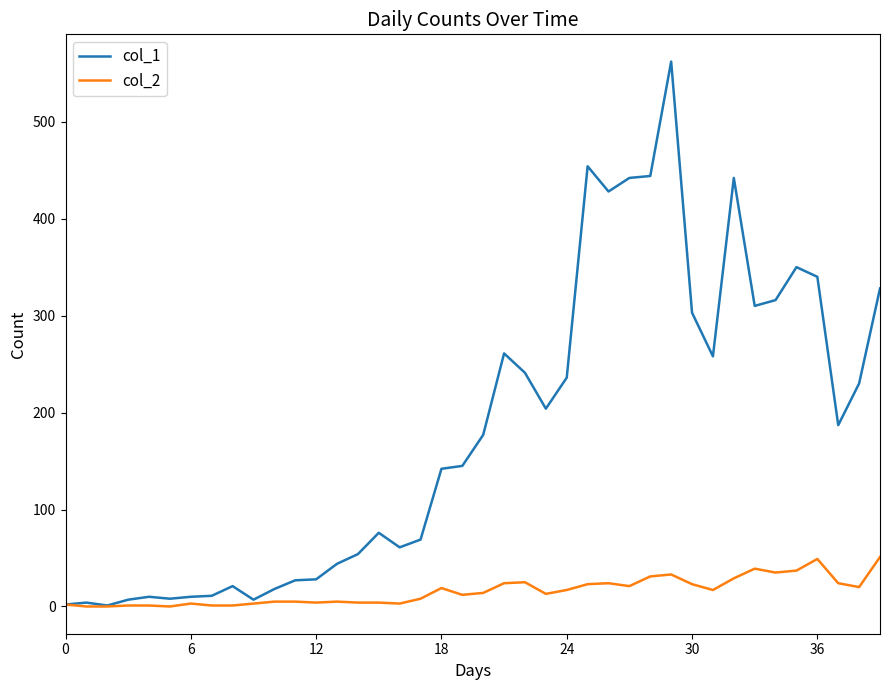

Which series has the largest total across all categories?

col_1